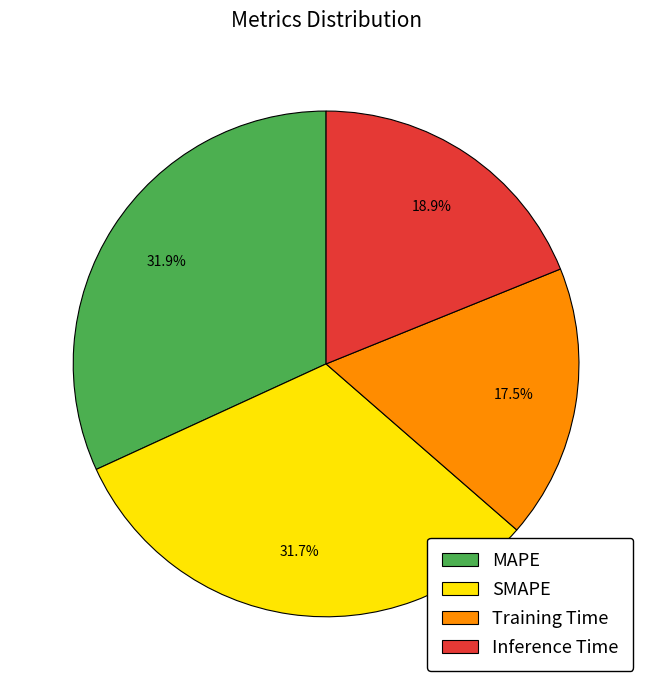

Count the number of slices in the pie.

4